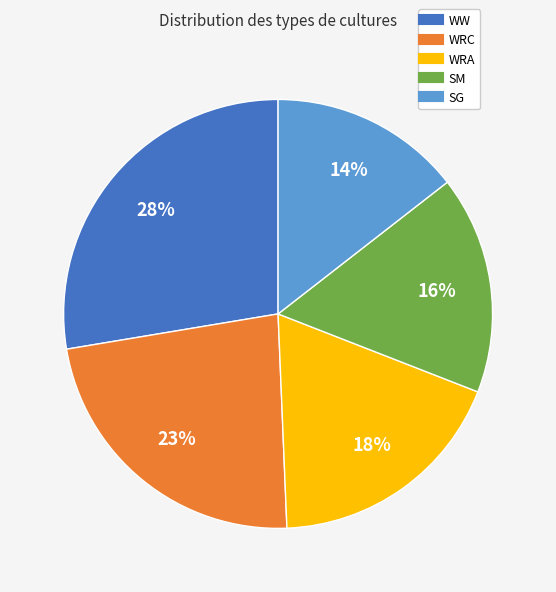

Is there any slice that represents more than half of the pie?

No